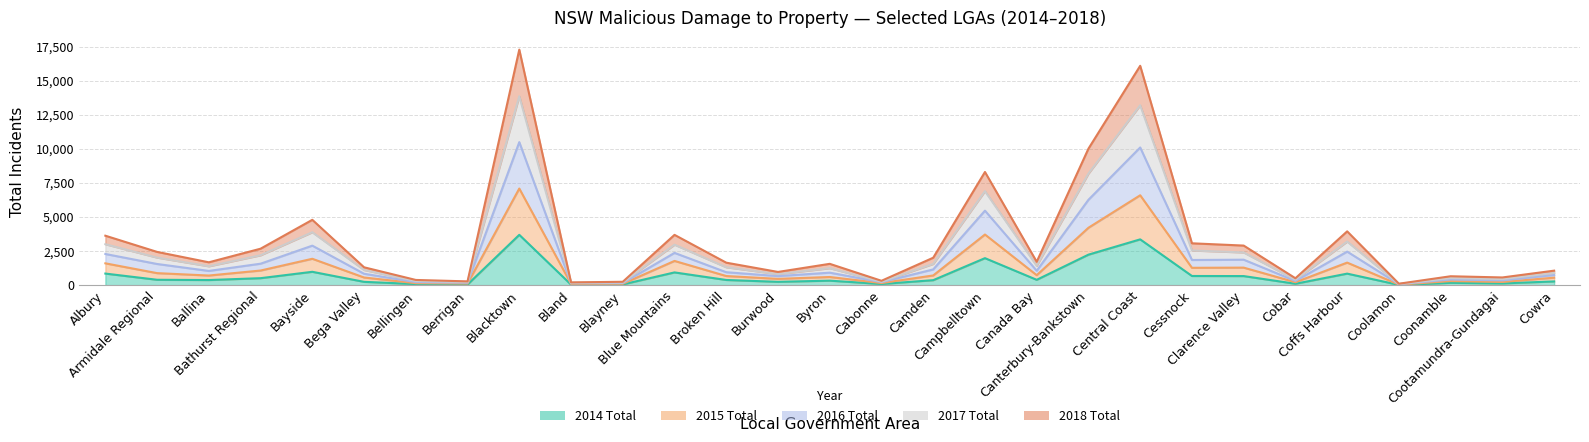

What position from the left is Bega Valley?

6